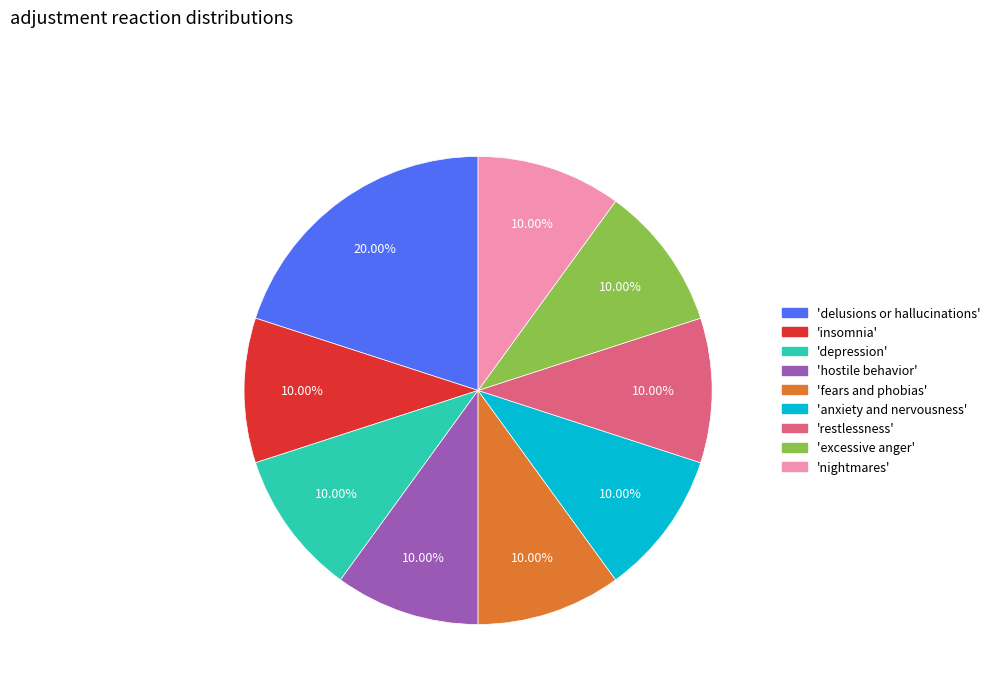

Is there a majority slice in this chart?

No